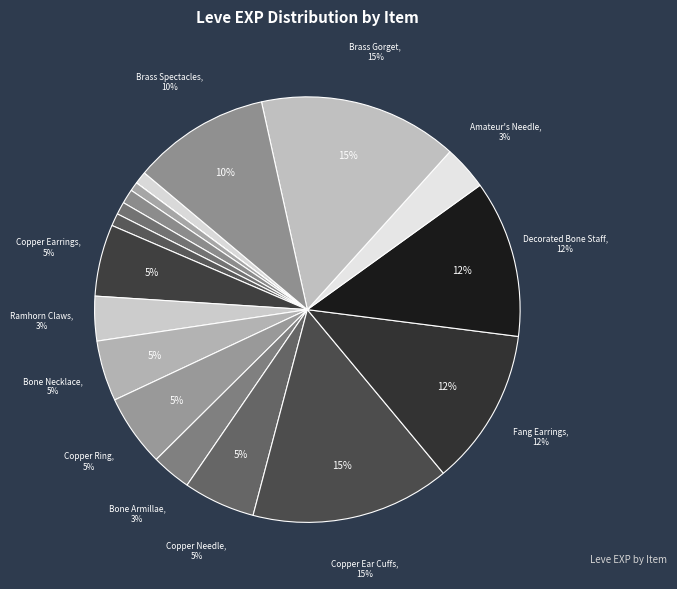

Combined, do Ramhorn Claws and Bone Brand account for over 50%?

No